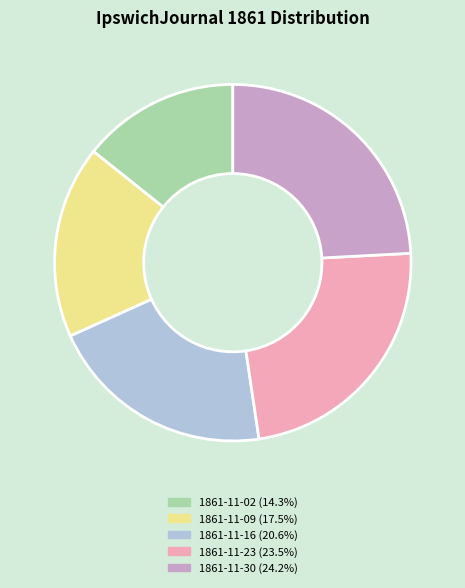

Is there a majority slice in this chart?

No